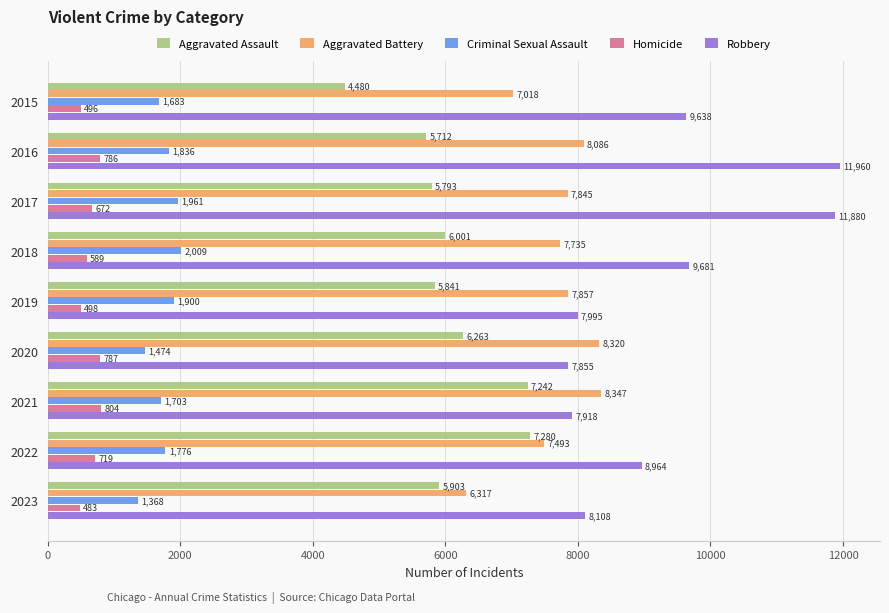

At which label is Homicide closest to 643?

2017